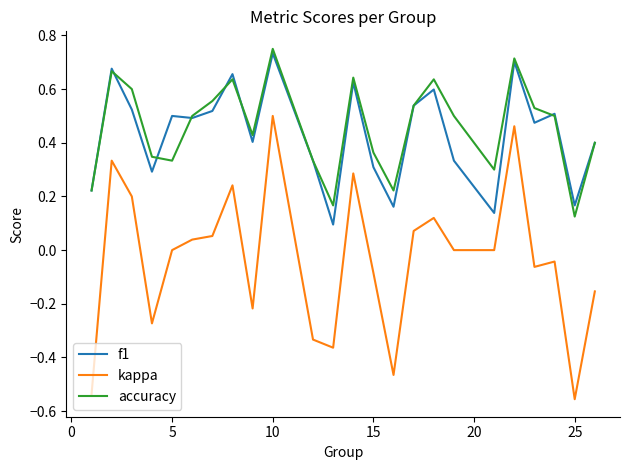

Which series has the widest spread of values?

kappa